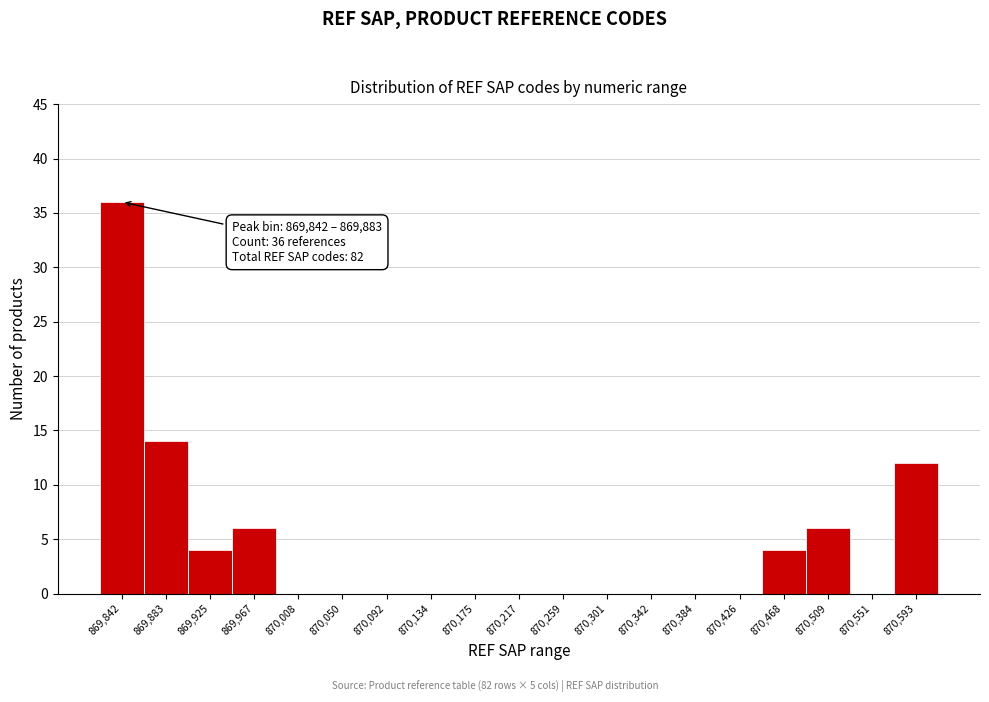

Reading left to right, list all the values displayed in this chart.

869,842=36	869,883=14	869,925=4	869,967=6	870,008=0	870,050=0	870,092=0	870,134=0	870,175=0	870,217=0	870,259=0	870,301=0	870,342=0	870,384=0	870,426=0	870,468=4	870,509=6	870,551=0	870,593=12